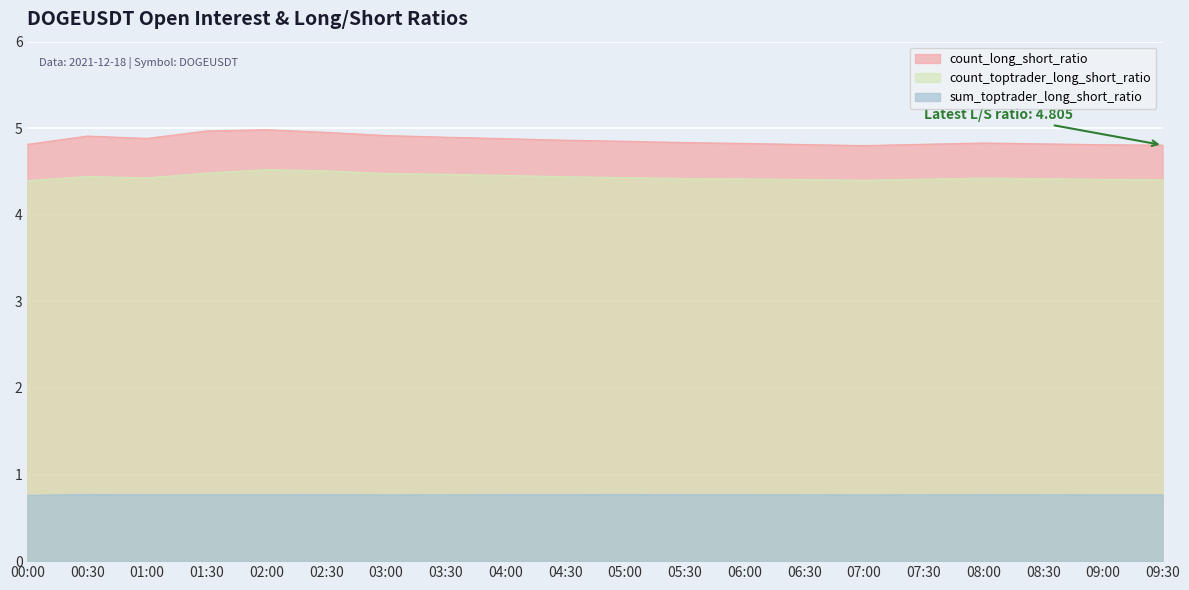

Which series has the widest spread of values?

count_long_short_ratio